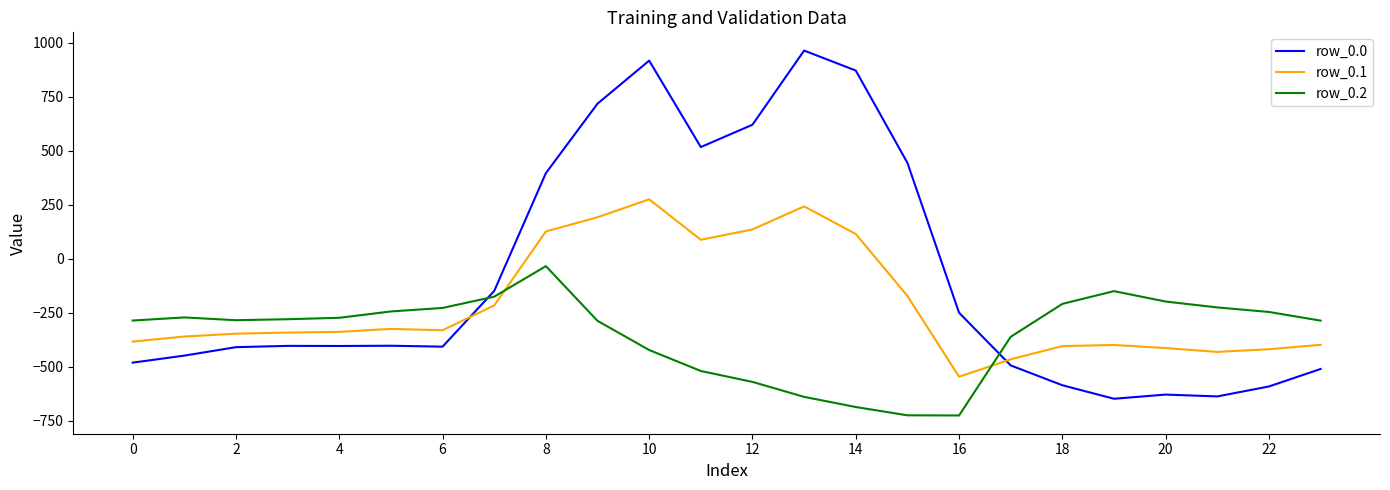

True or false: row_0.1 and row_0.2 cross at least once.

True